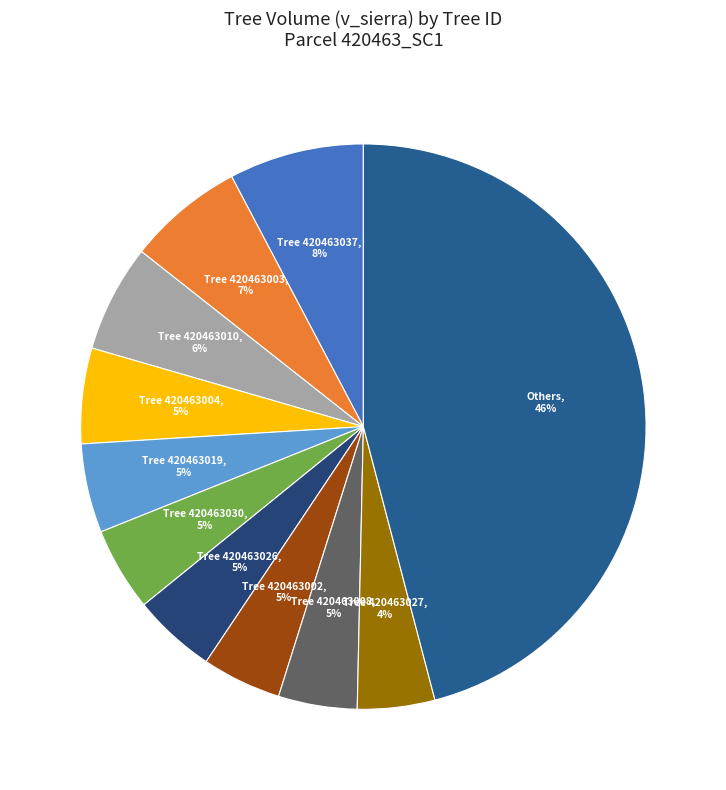

Is there a majority slice in this chart?

No